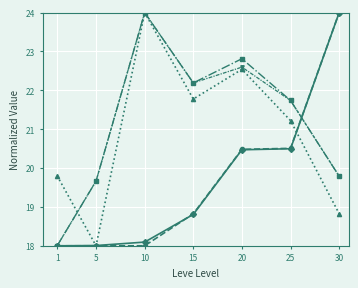

What is the difference between the highest and lowest values at 1?

1.8